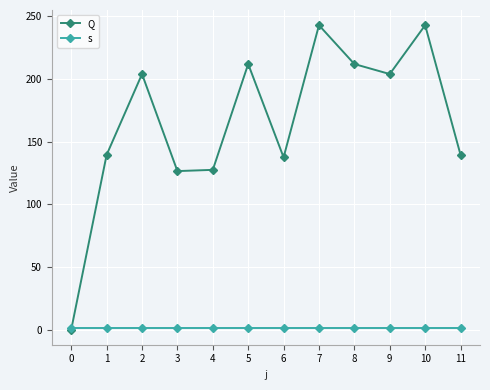

List the series in order of their overall mean, lowest first.

s, Q